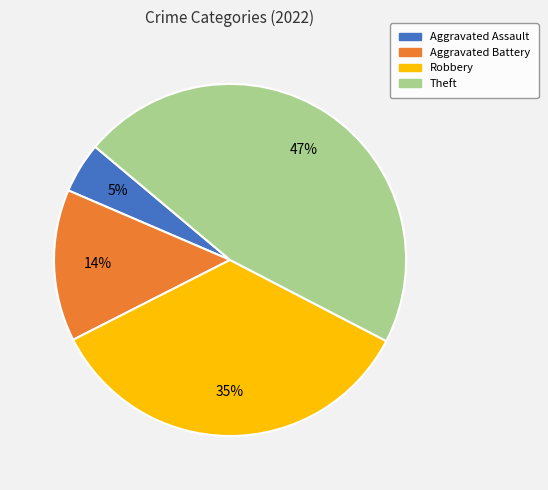

To the nearest percent, what is the difference between the largest and smallest slice percentages?

42%